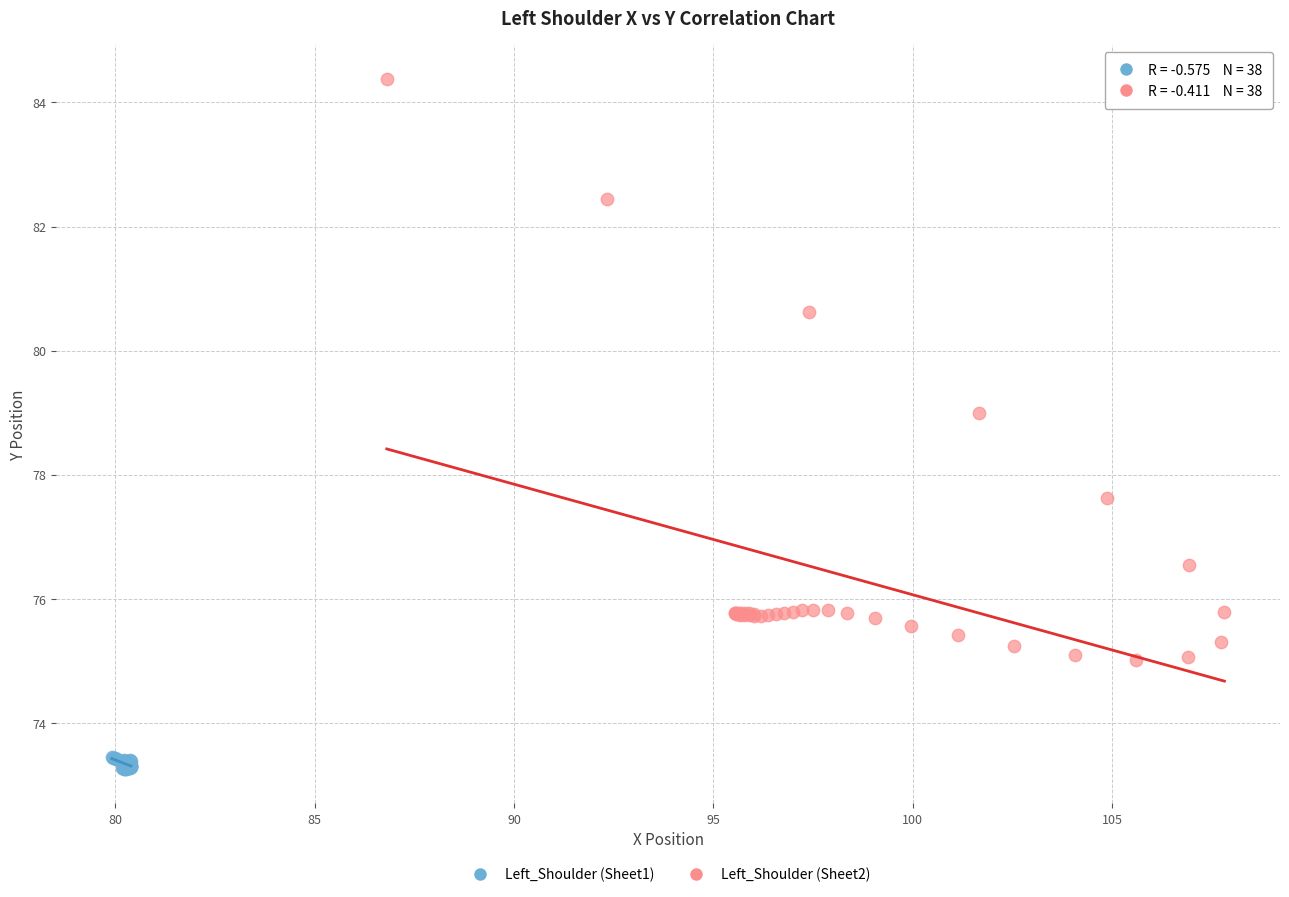

Which series reaches the minimum Y coordinate?

Left_Shoulder (Sheet1)